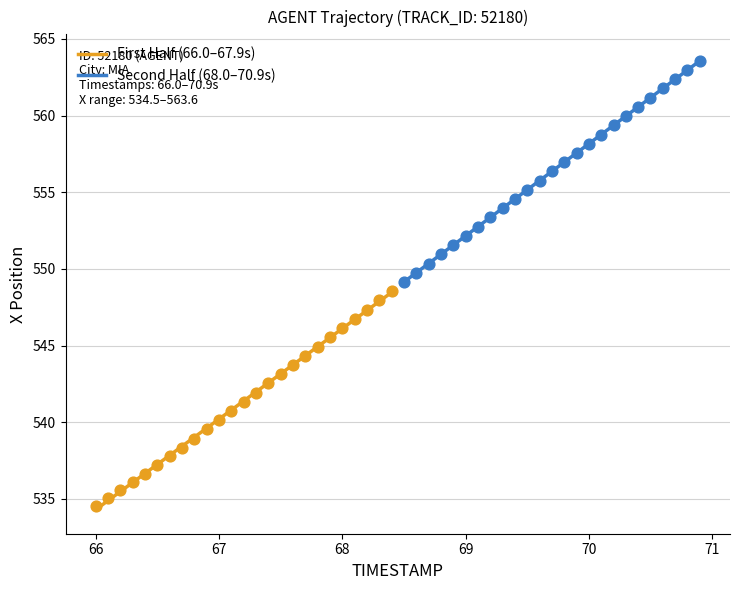

Which series has the largest Y range (max minus min)?

Second Half (68.0–70.9s)